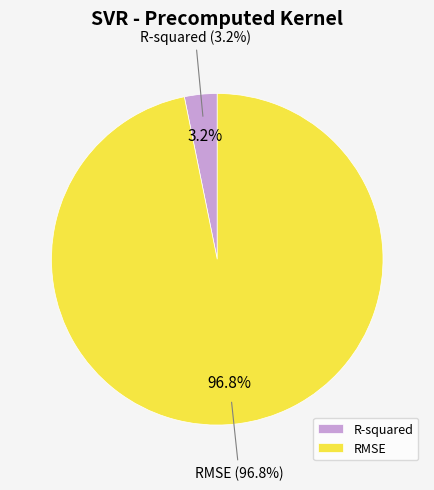

The R-squared slice represents 14% of the pie. True or false?

False